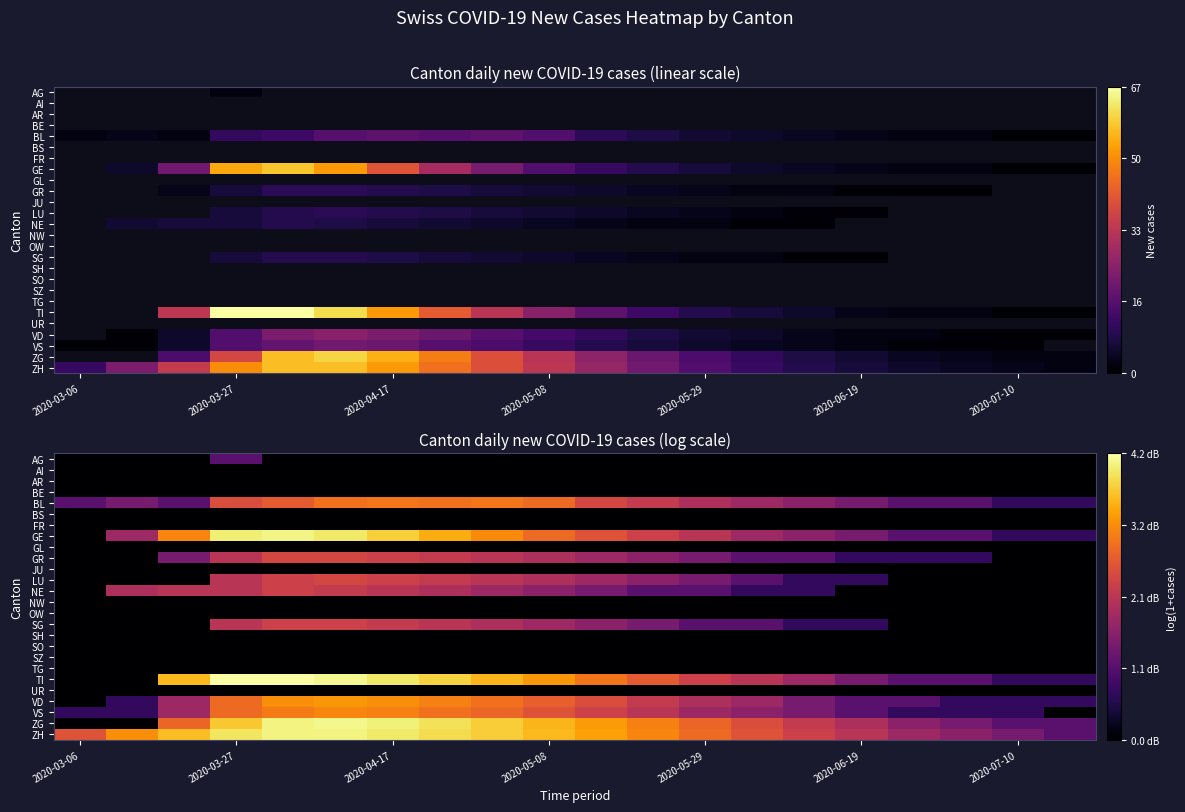

Count the number of categories in the chart.

20